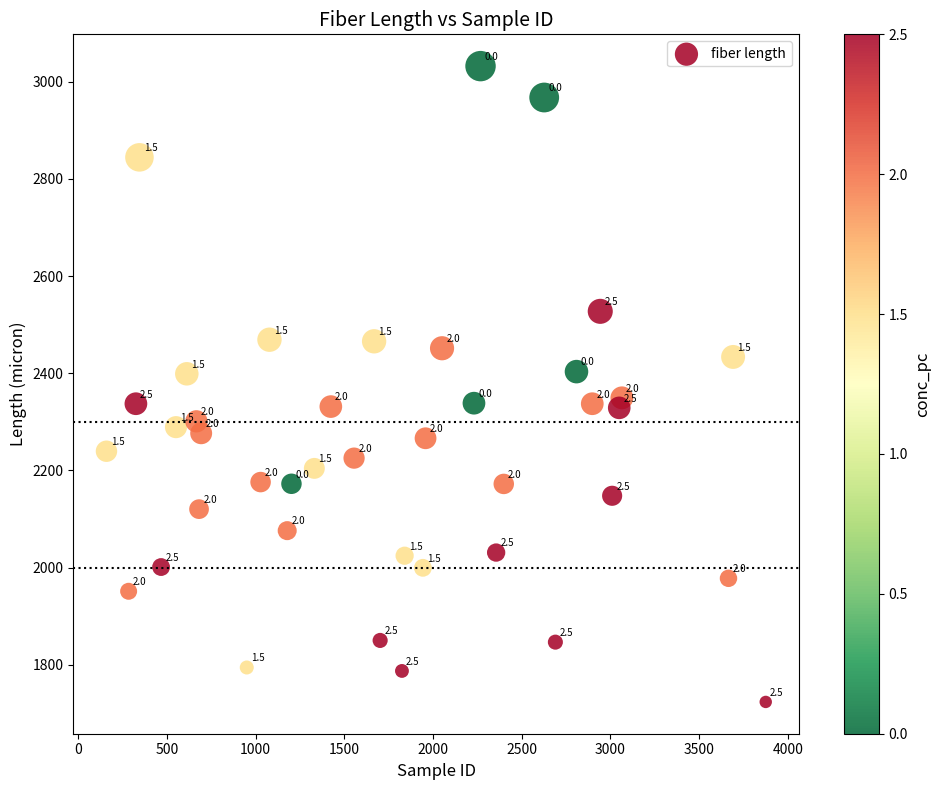

What Y value in the scatter plot is closest to 2377?

2398.8